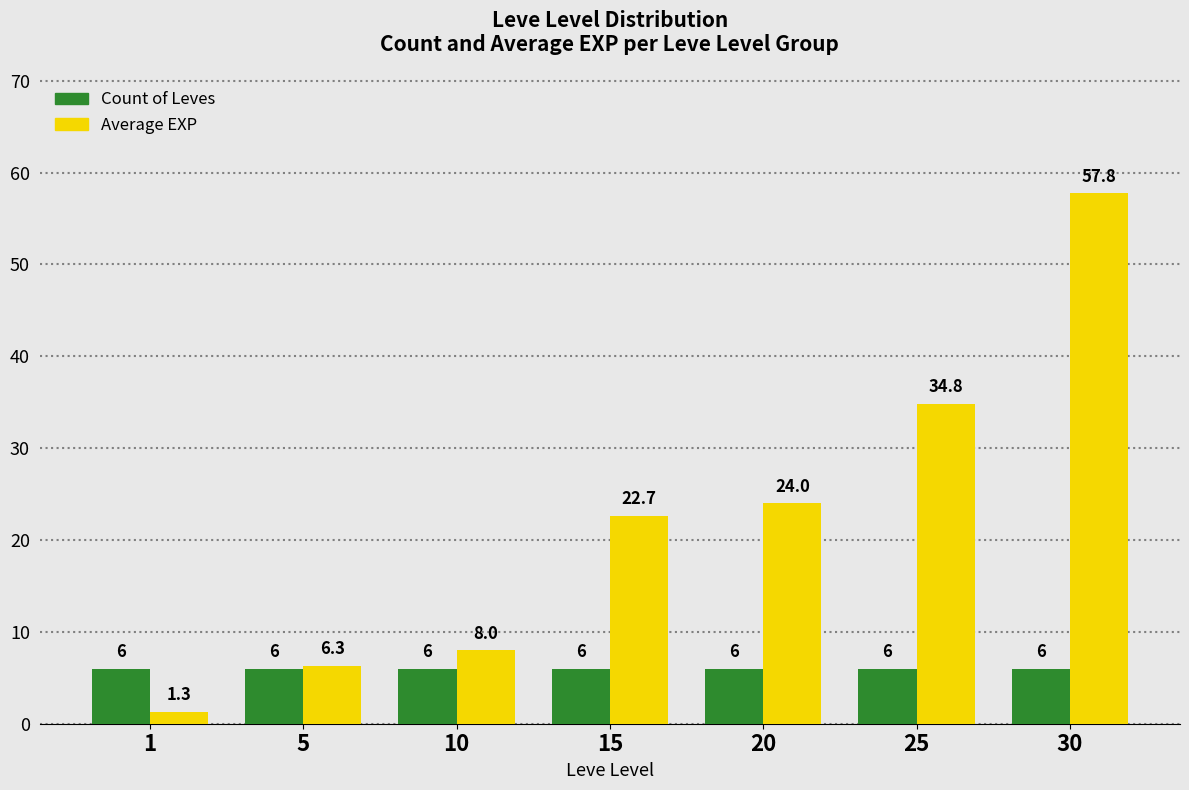

What is the spread (max minus min) of values at 20?

18.0